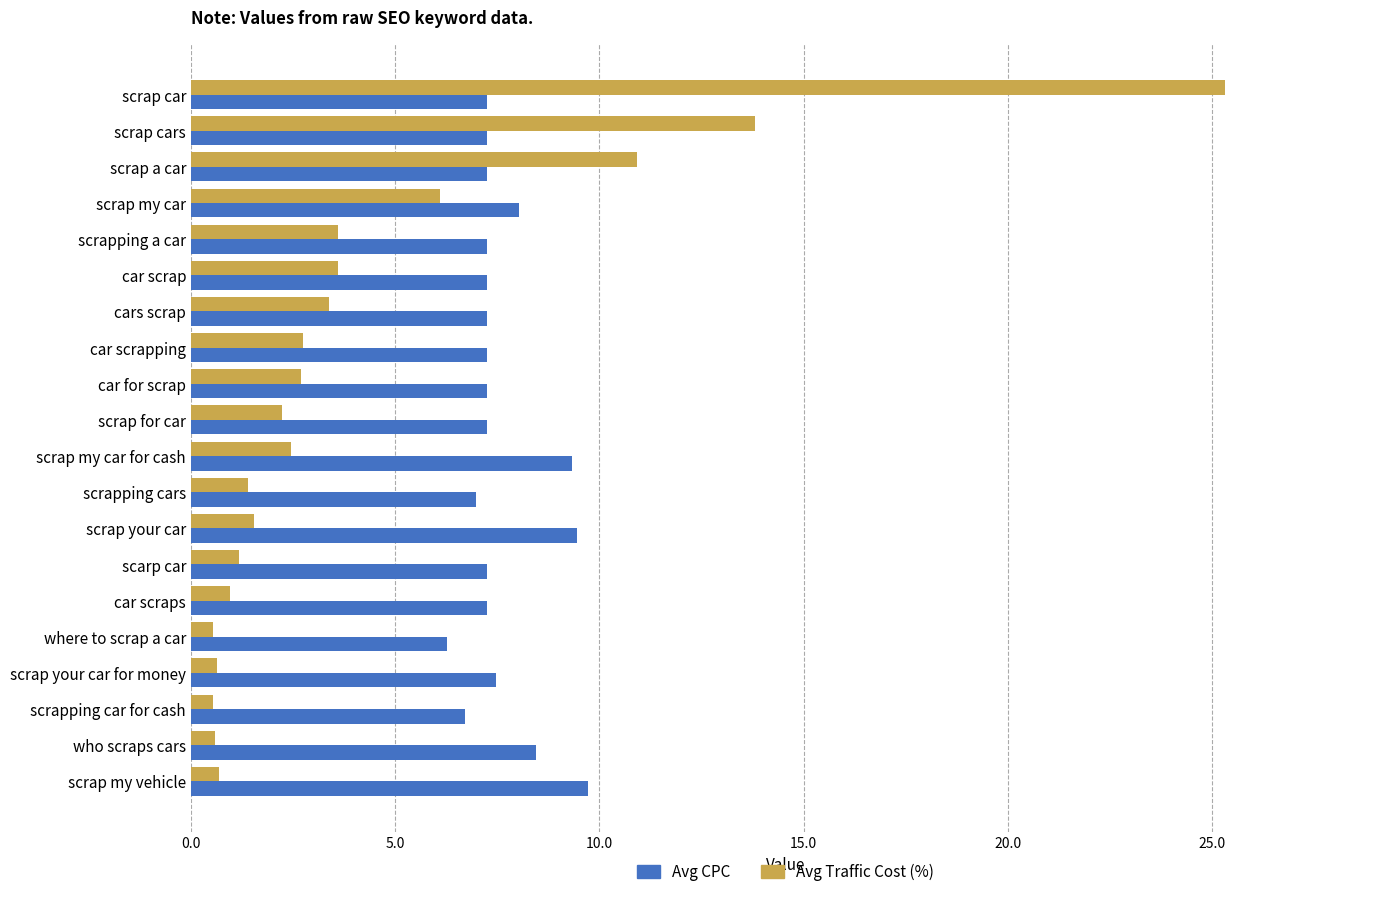

At how many categories does at least one series exceed 5?

20